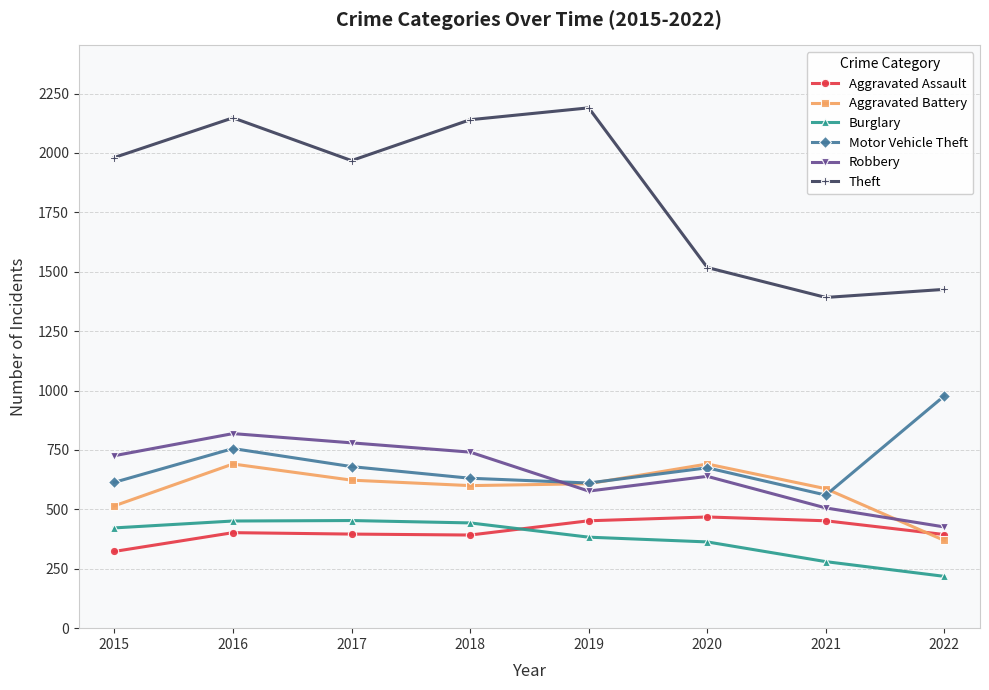

Which series has the widest spread of values?

Theft